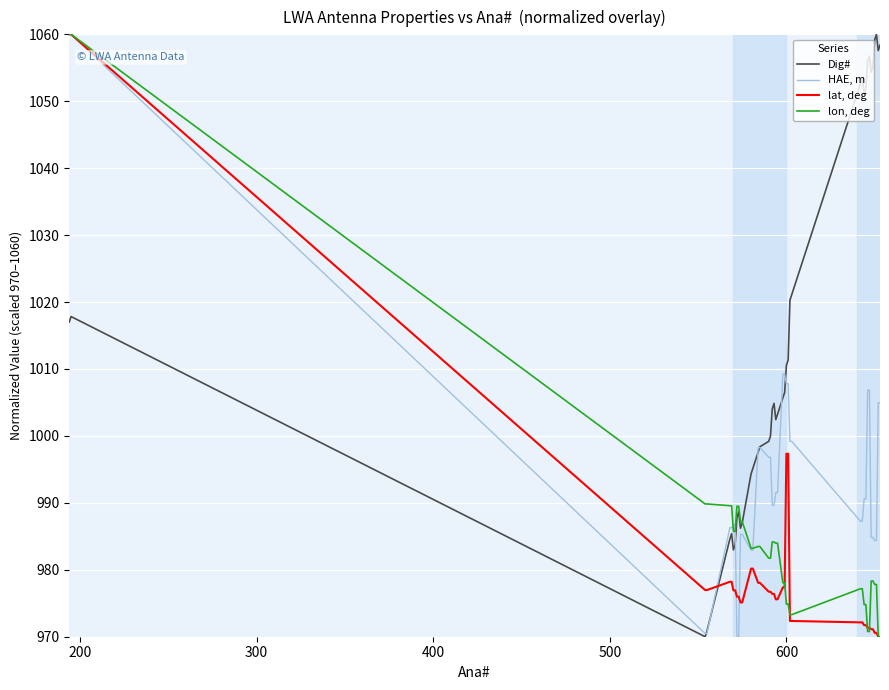

What is the minimum value shown in the chart?

970.0